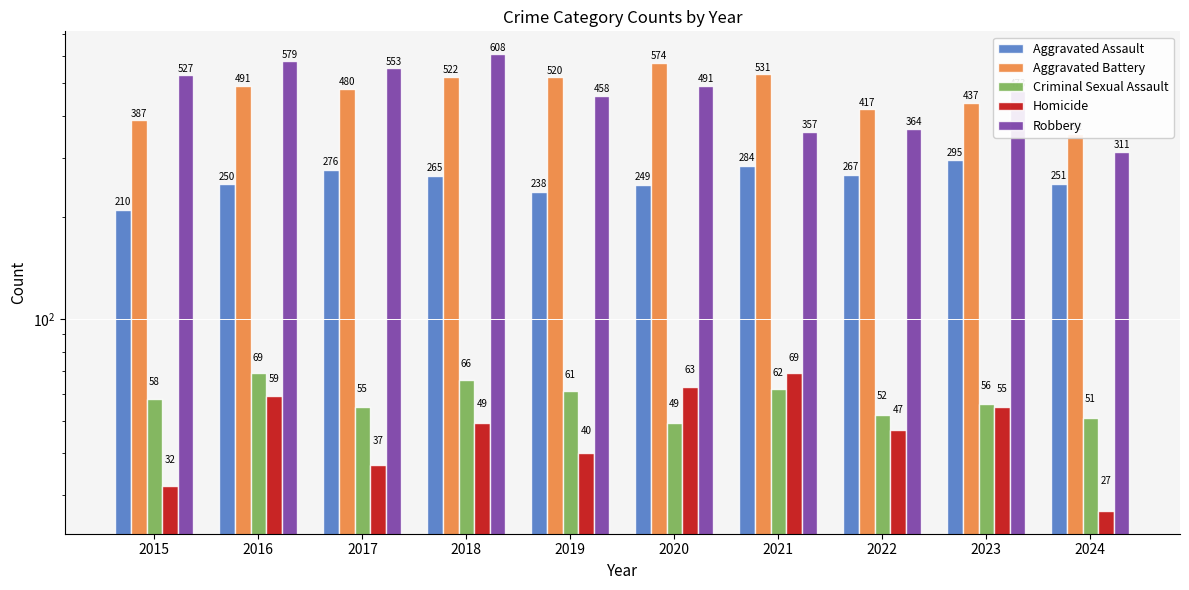

Which series has the largest total across all categories?

Robbery